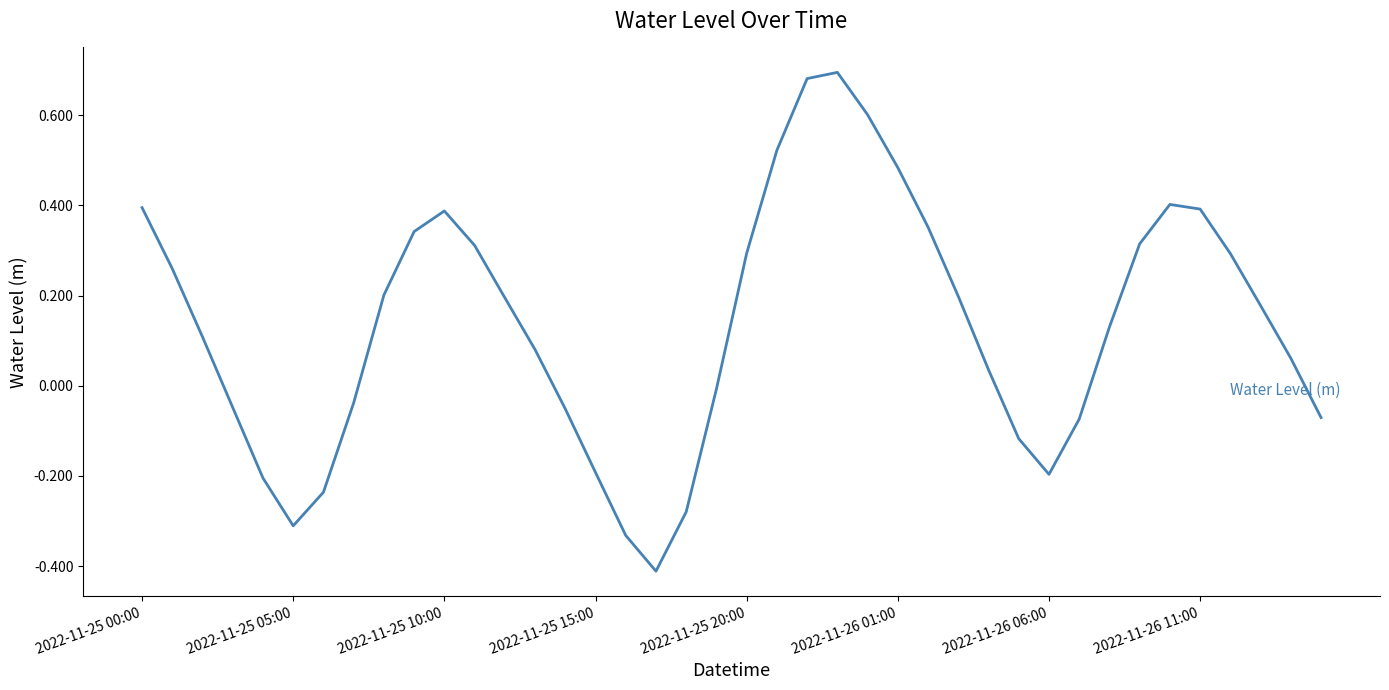

How many values are below zero?

15